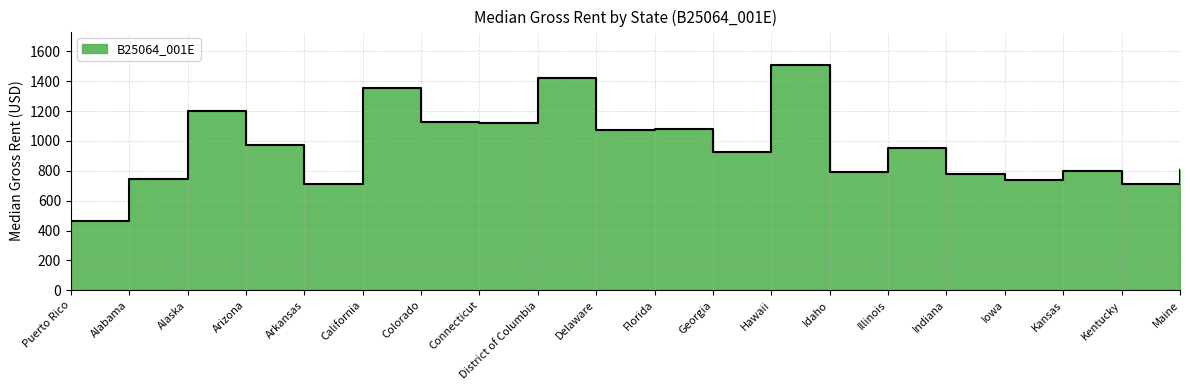

What is the ratio of the value at Arkansas to the value at Iowa?

1.0